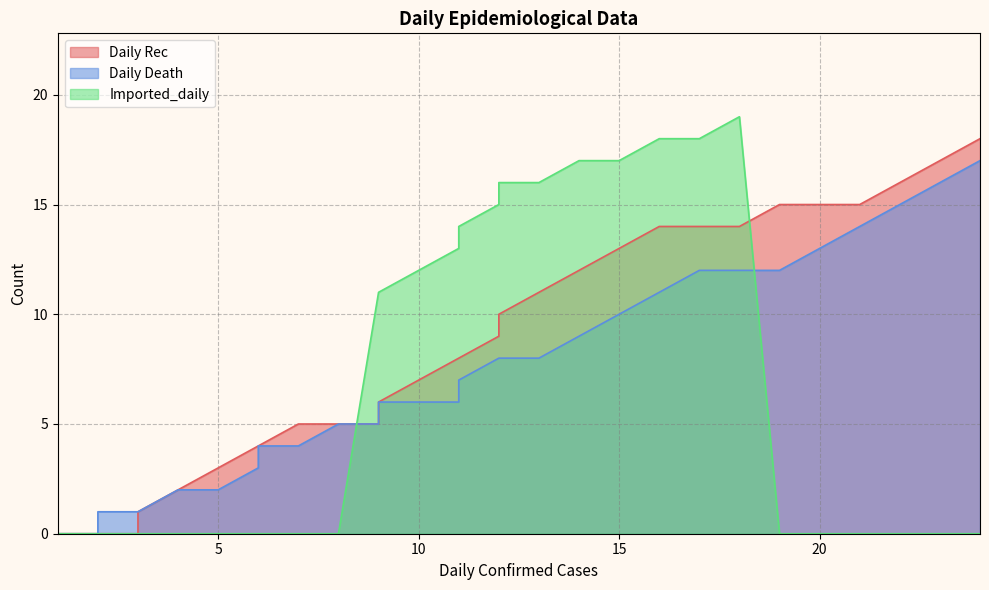

True or false: Daily Rec has more than 0 points higher than both neighbors.

False